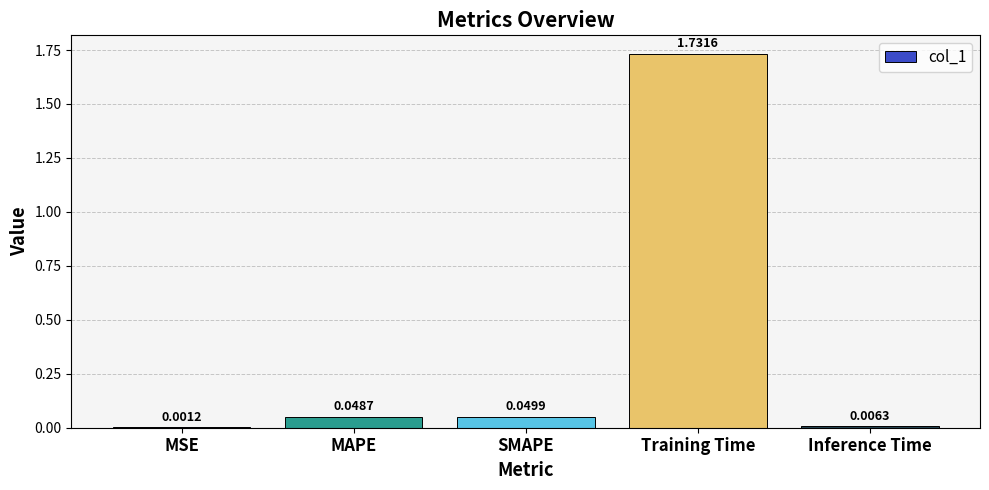

What is the change in value from Training Time to Inference Time?

-1.7